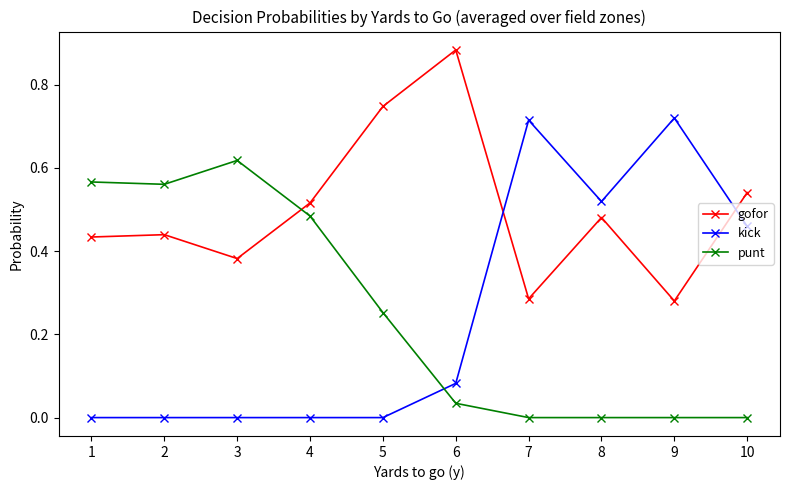

Which series changed the most between 2 and 7?

kick